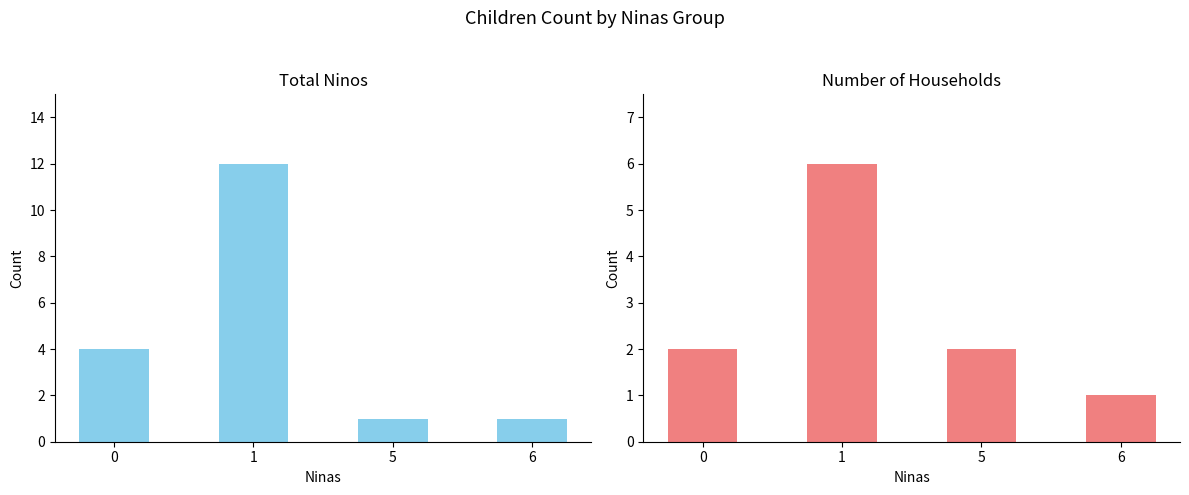

What is the maximum value for Ninos?

12